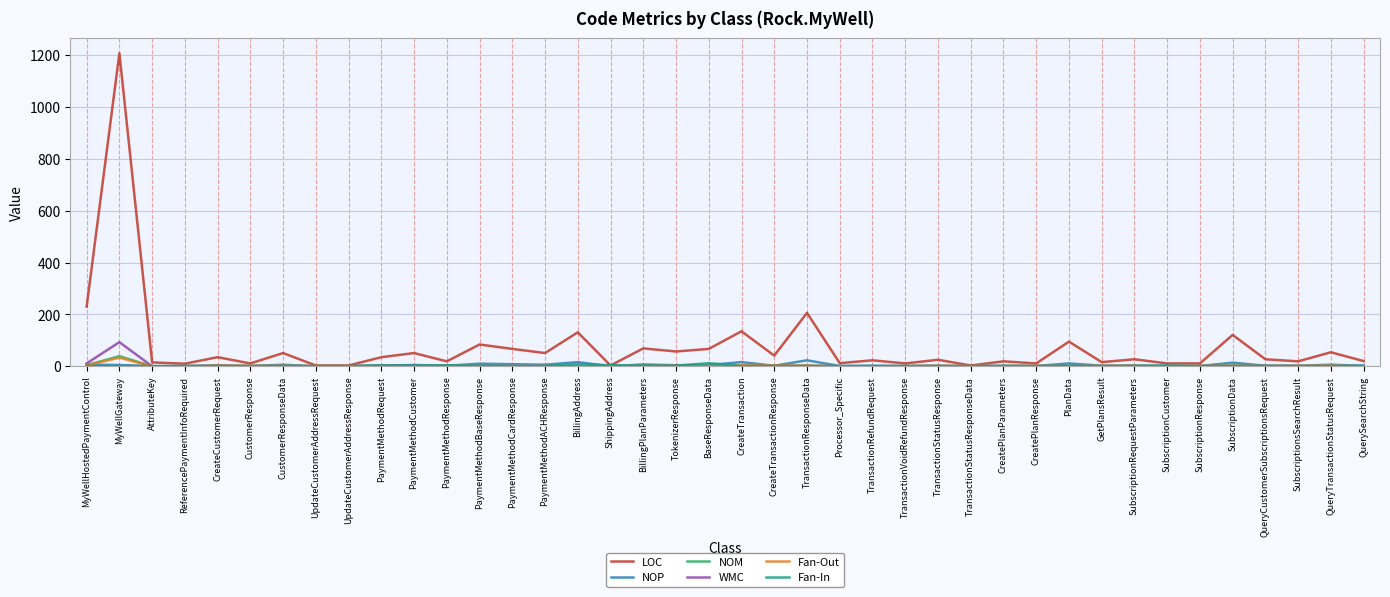

The WMC series shows -53 at SubscriptionResponse. True or false?

False